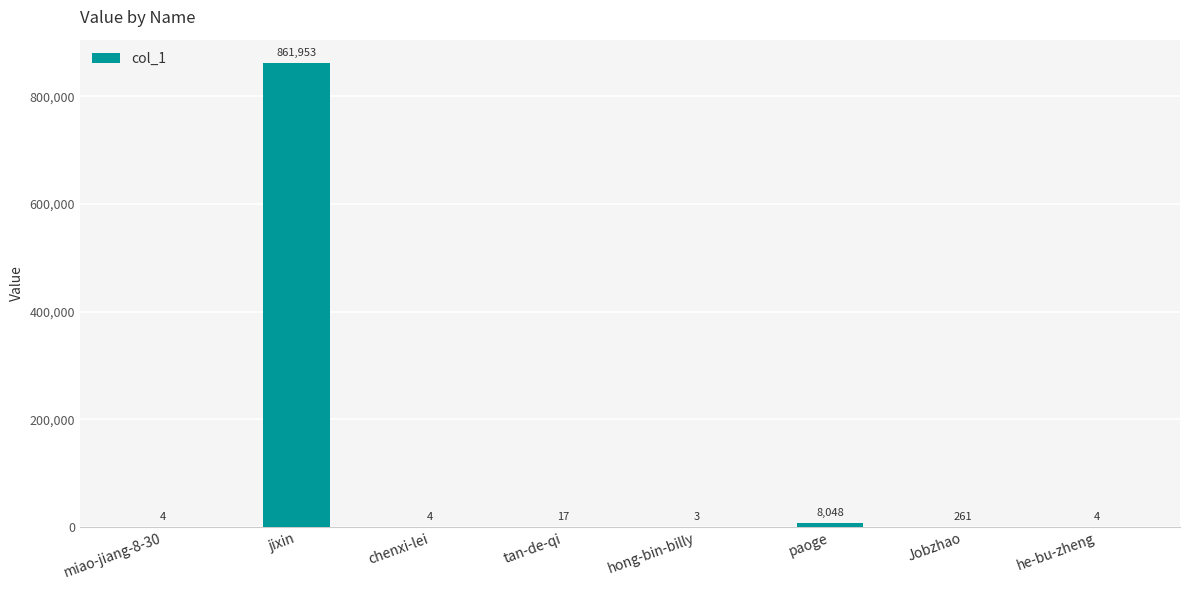

Reading left to right, what are all the values shown in this chart?

4	861953	4	17	3	8048	261	4